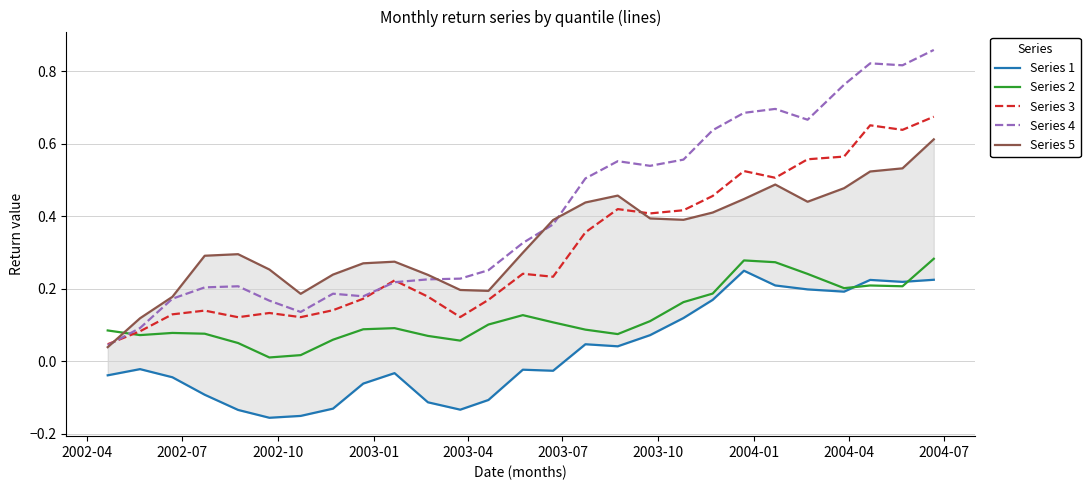

True or false: Series 4 and Series 2 intersect in this chart.

True